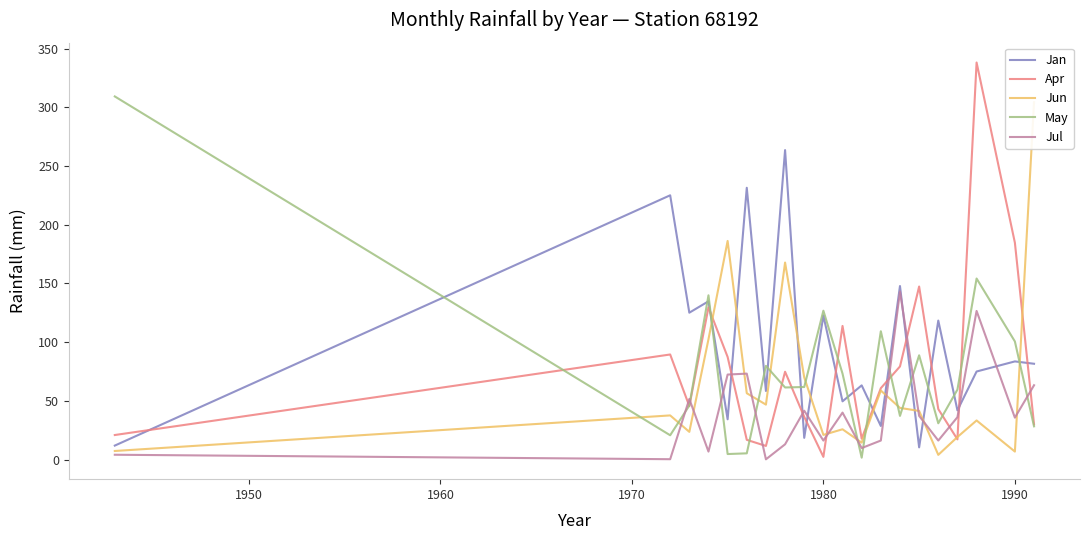

Is it true that May equals 29.8 at 1980?

False